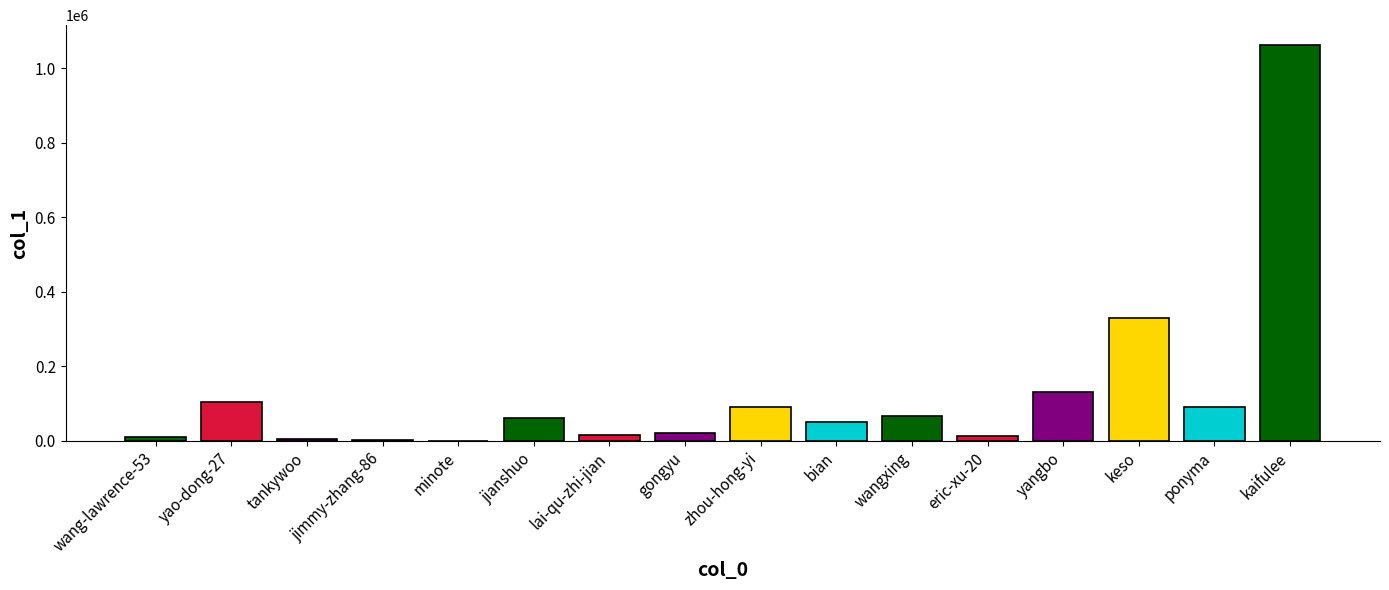

Which category has the highest value across all series?

kaifulee